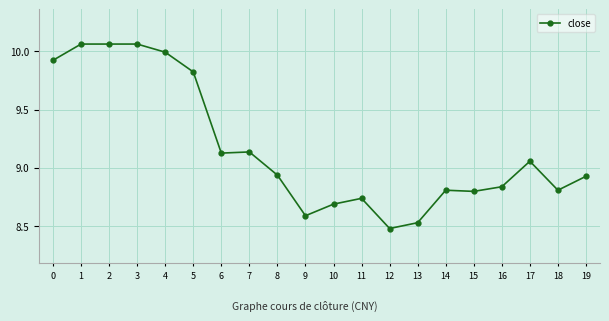

What is the difference between the values at 5 and 3?

0.2